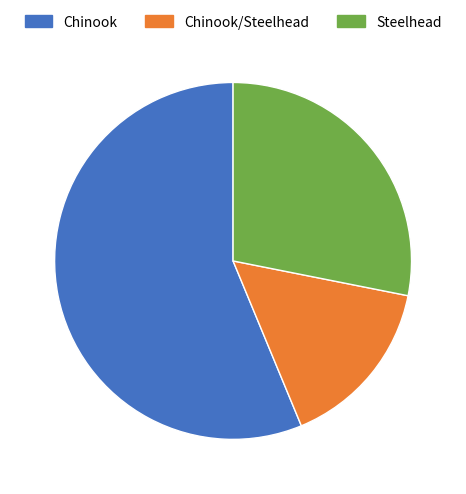

Which category accounts for the majority?

Chinook